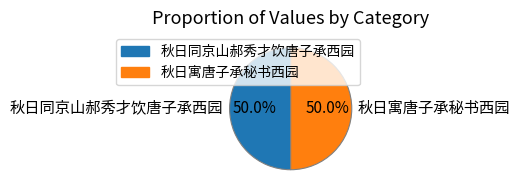

What is the ratio of the value at 秋日同京山郝秀才饮唐子承西园 to the value at 秋日寓唐子承秘书西园?

1.0